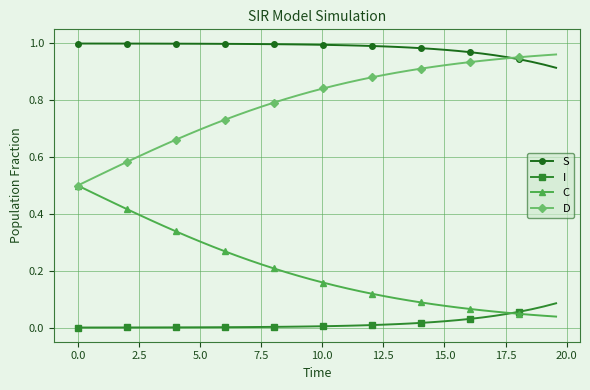

True or false: I and S intersect in this chart.

False